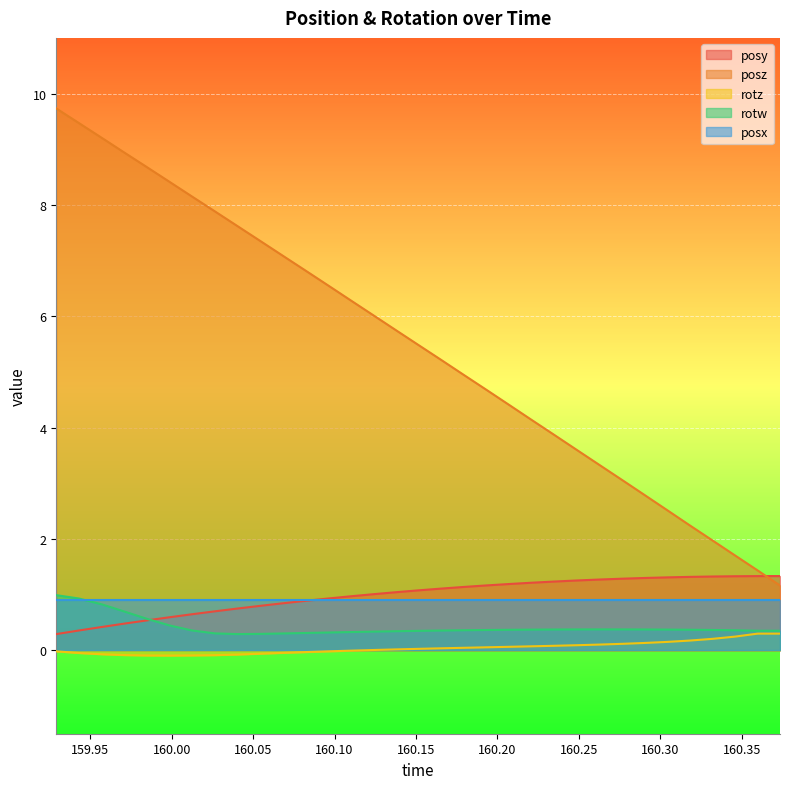

How many negative values does the rotz series have?

14